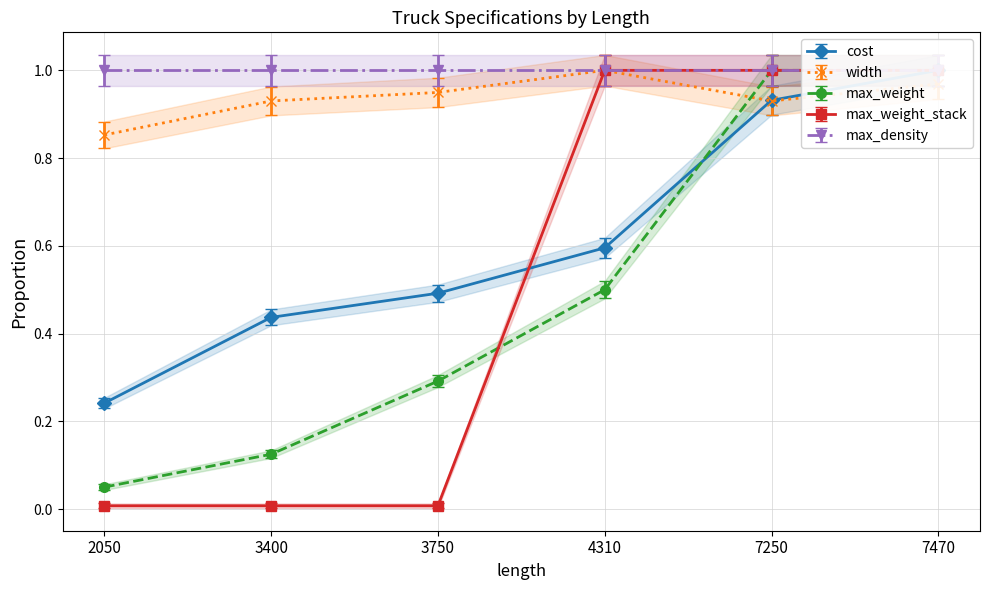

What is the maximum value shown in the chart?

1.0